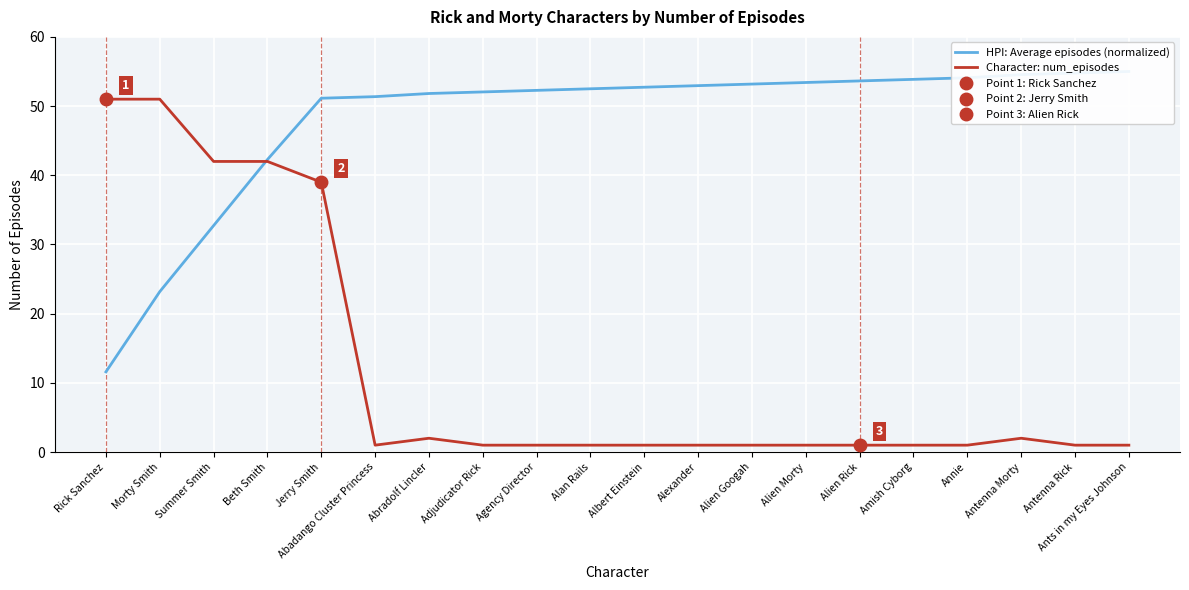

At Antenna Morty, list the series in order from largest to smallest.

HPI: Average episodes (normalized), Character: num_episodes